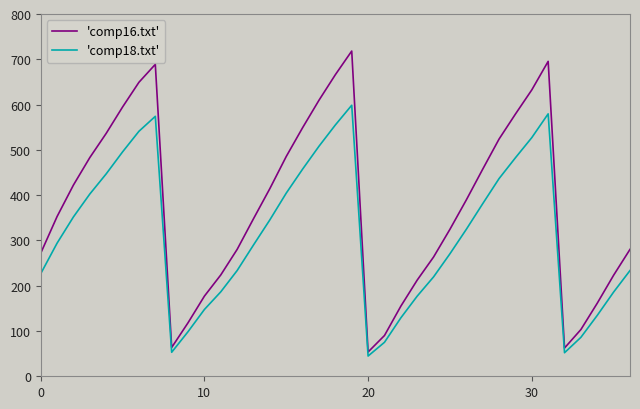

List the series in order of their peak value, highest first.

'comp16.txt', 'comp18.txt'